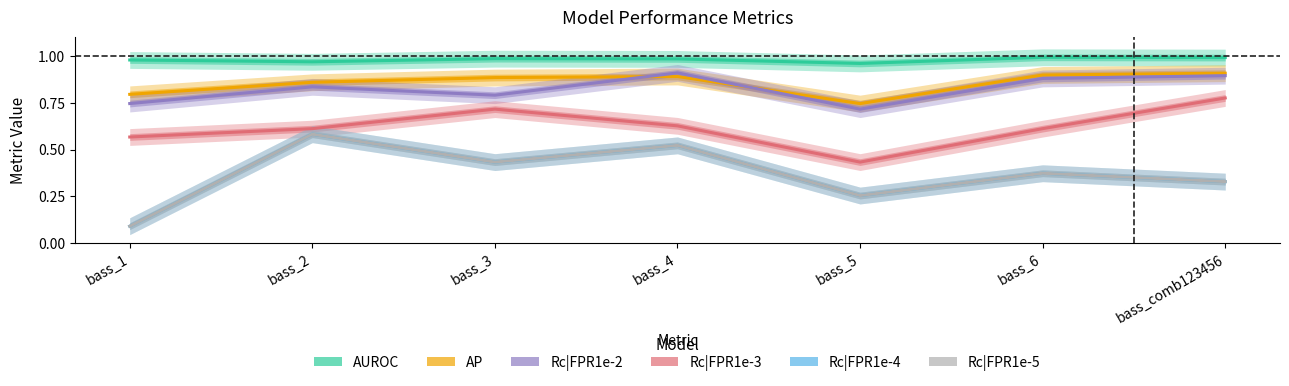

True or false: Rc|FPR1e-4 and Rc|FPR1e-5 cross at least once.

False